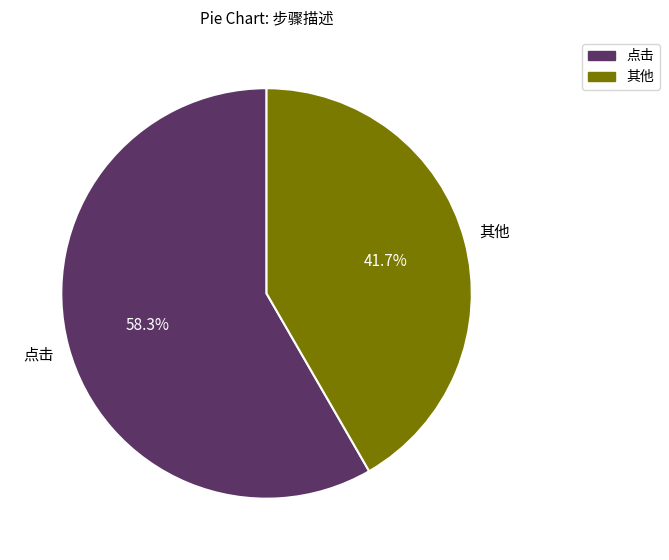

Is there any slice that represents more than half of the pie?

Yes